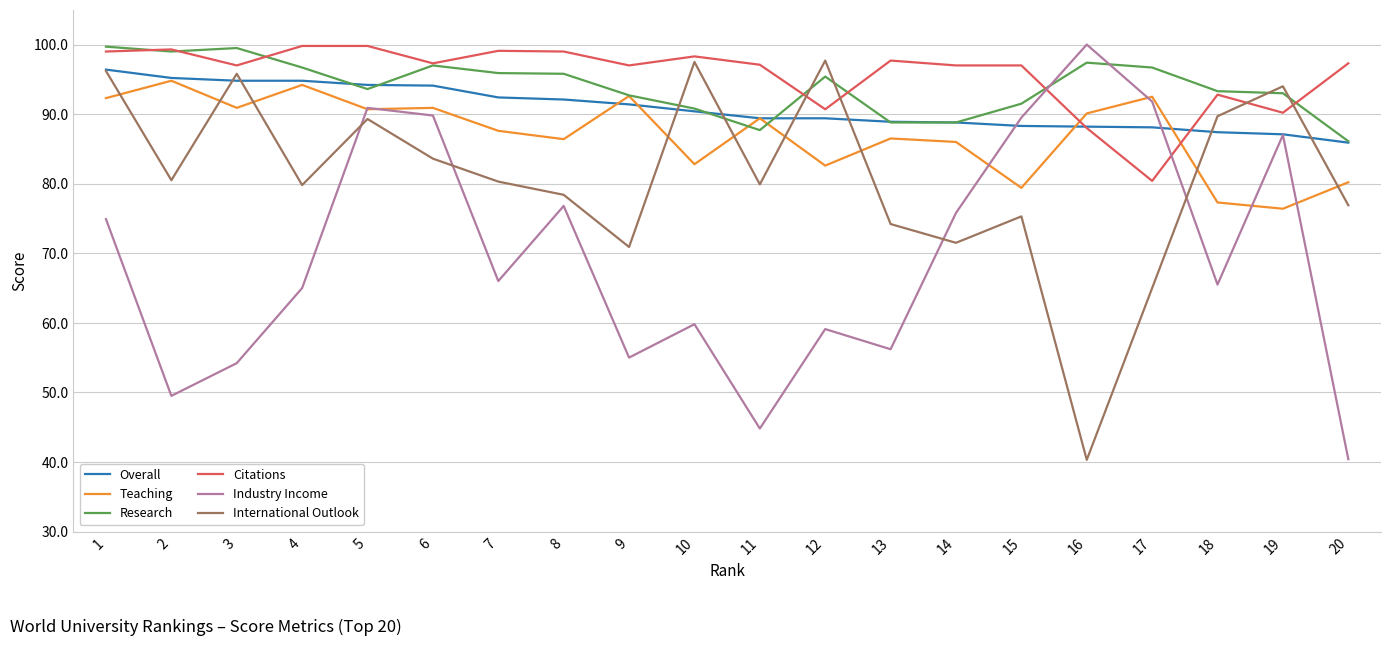

What are all the series names shown in the legend?

Overall, Teaching, Research, Citations, Industry Income, International Outlook